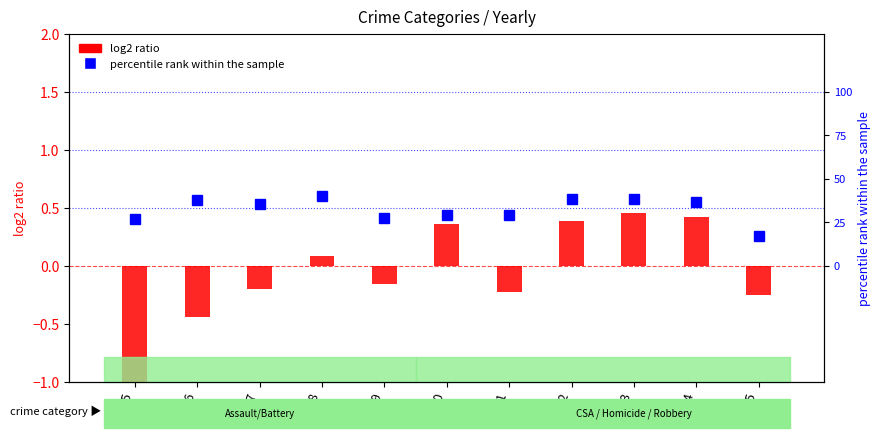

Reading left to right, extract all data points from this chart.

log2 ratio: -1.1	-0.4	-0.2	0.1	-0.2	0.4	-0.2	0.4	0.5	0.4	-0.3
percentile rank within the sample: 0.4	0.6	0.5	0.6	0.4	0.4	0.4	0.6	0.6	0.5	0.3